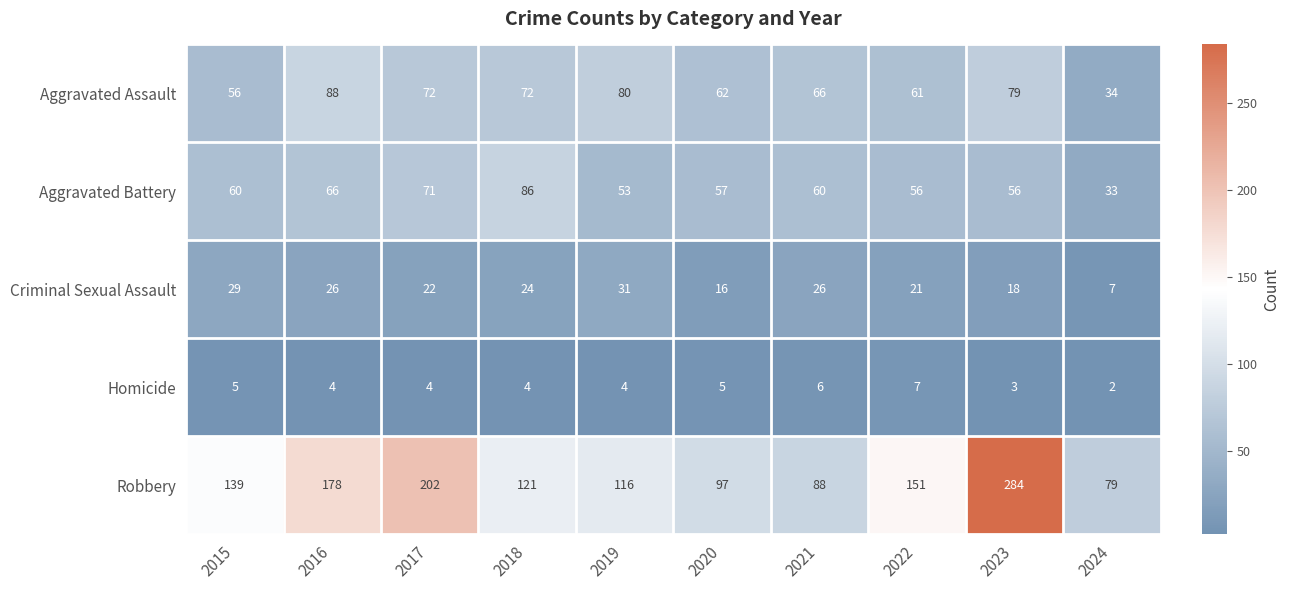

Count the number of categories in the chart.

10